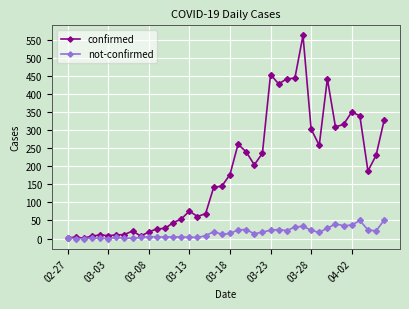

True or false: confirmed has more than 2 interior local peaks.

True